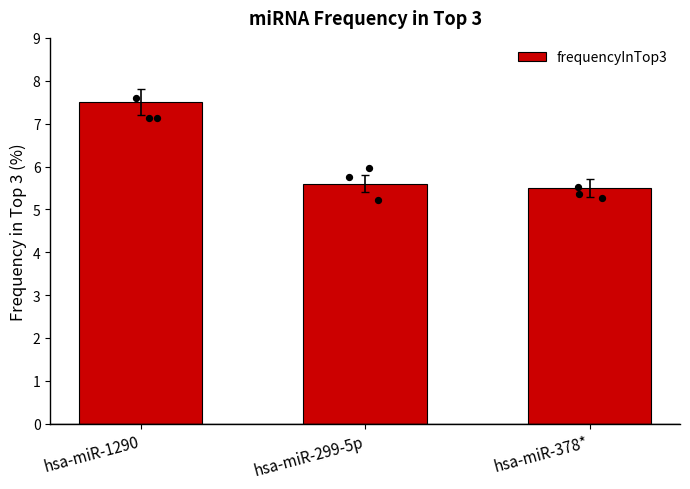

Approximately how many times larger is the value at hsa-miR-1290 compared to hsa-miR-378*?

1.4